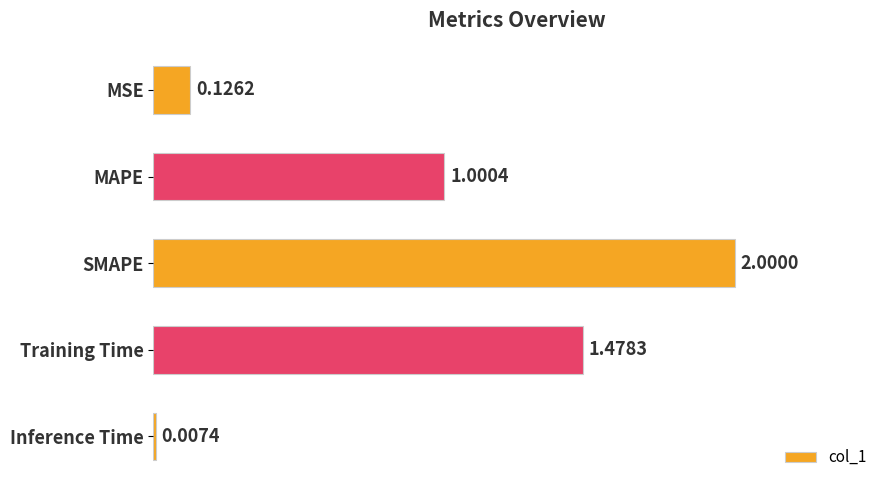

Which has a higher value, MSE or SMAPE?

SMAPE